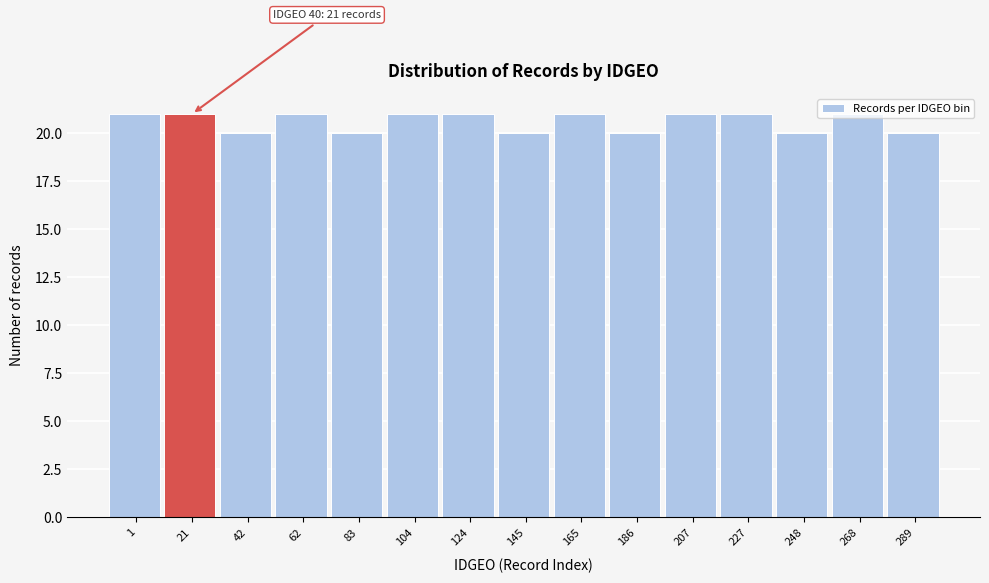

True or false: the data shows 20 at 248.

True